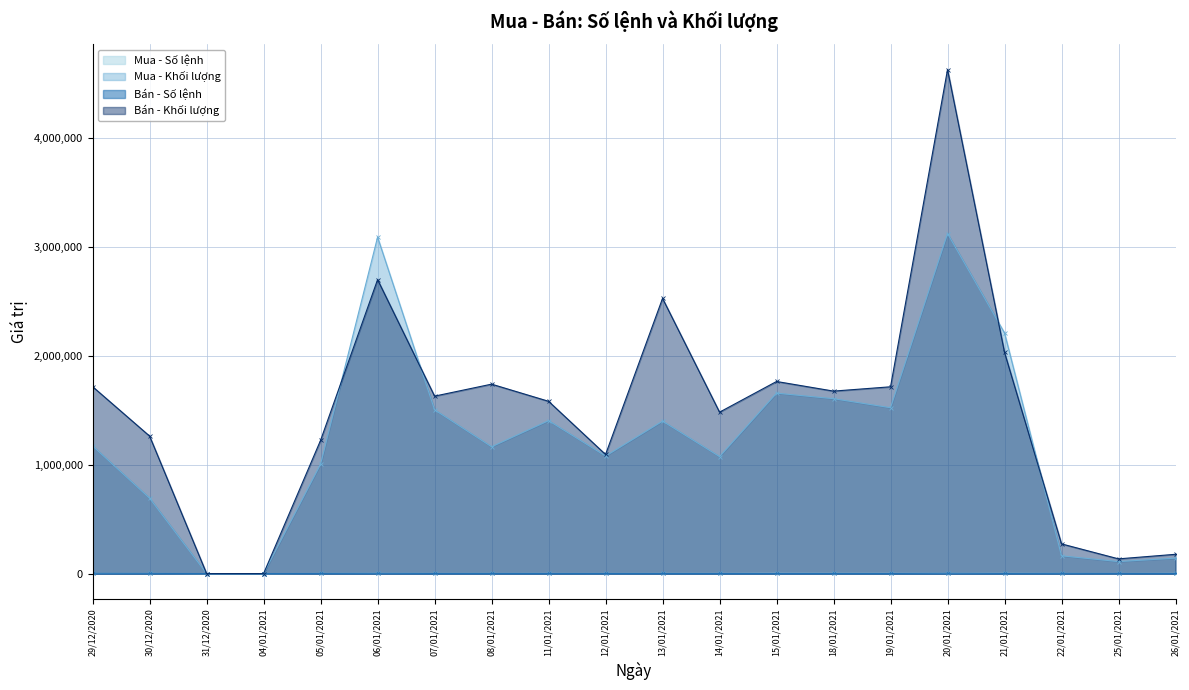

How many lines are shown in the chart?

4